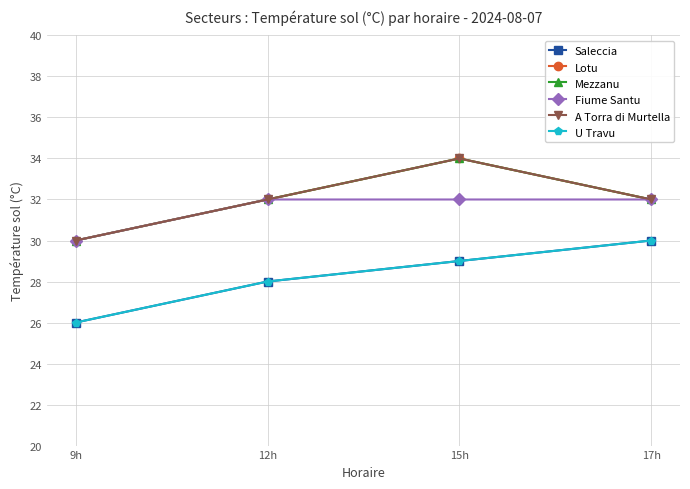

Does the chart have visible grid lines?

Yes